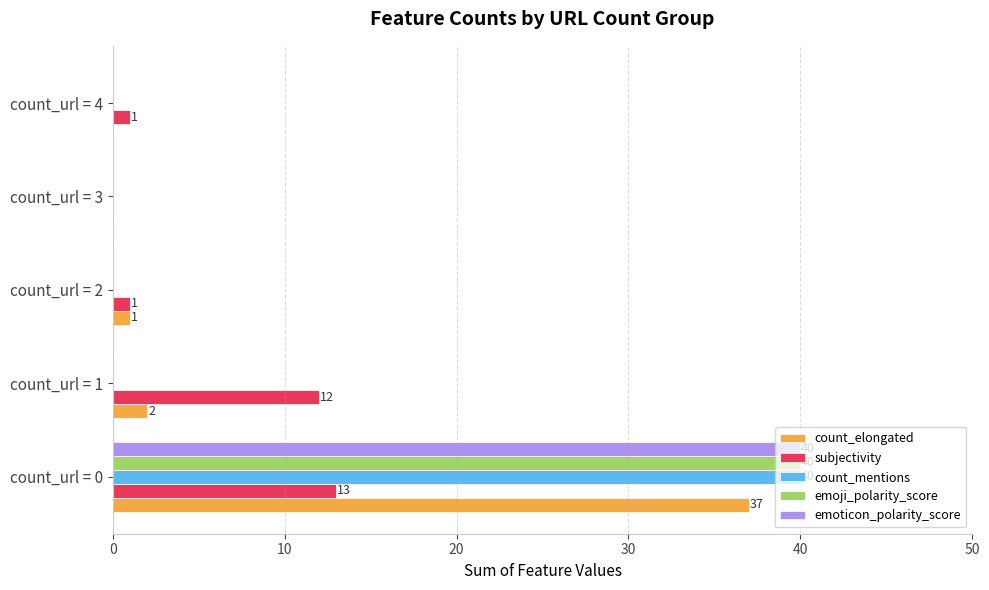

The subjectivity series shows 12 at count_url = 1. True or false?

True